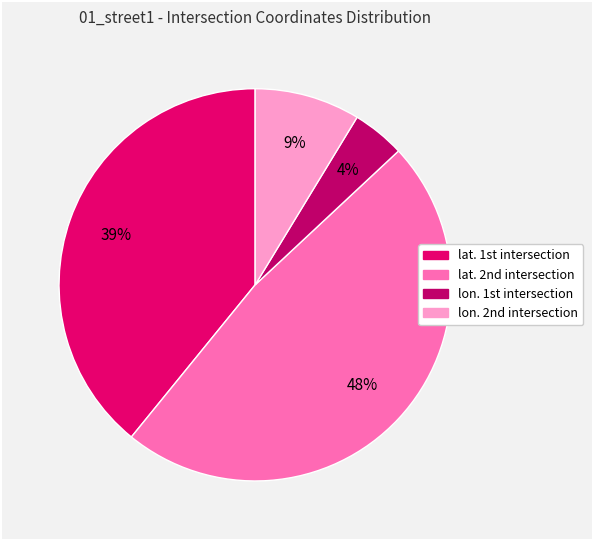

To the nearest percent, what is the average slice percentage?

25%